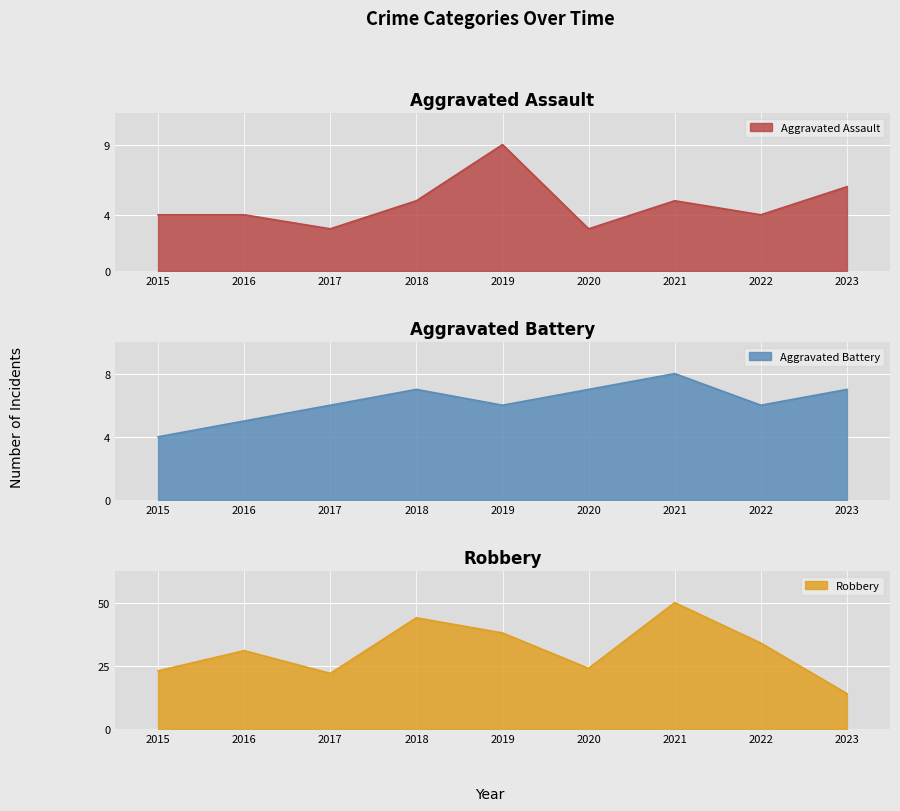

In Robbery, how many points are higher than both neighbors (excluding endpoints)?

3